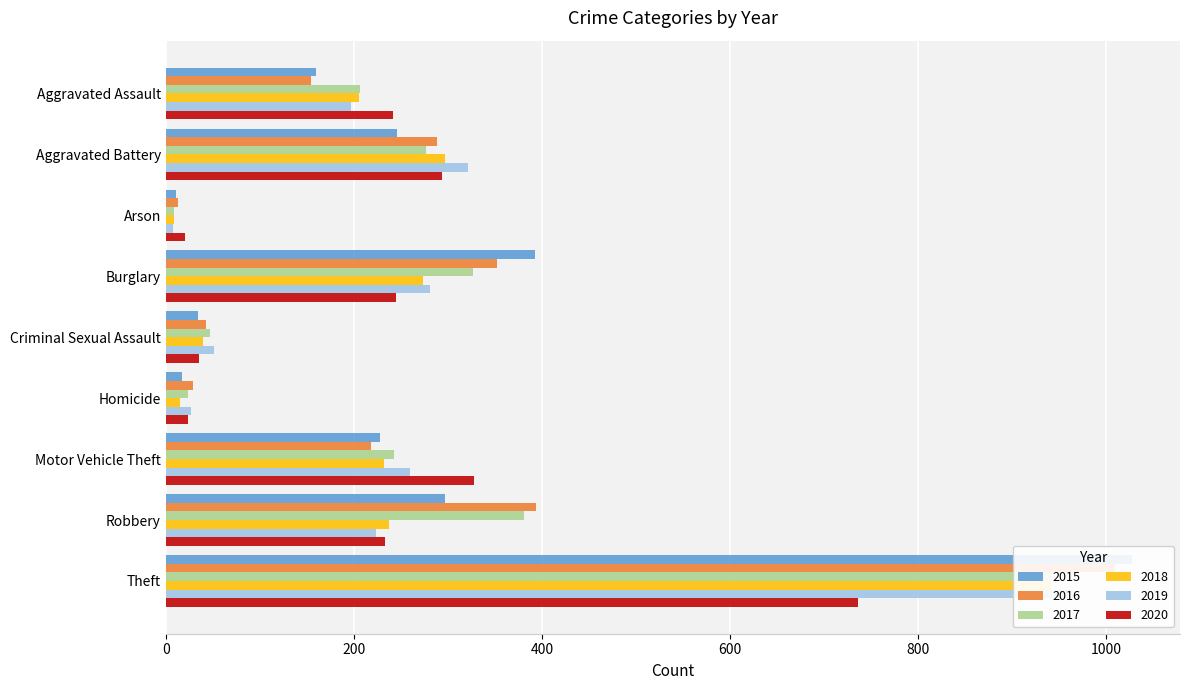

Which series has the widest spread of values?

2015